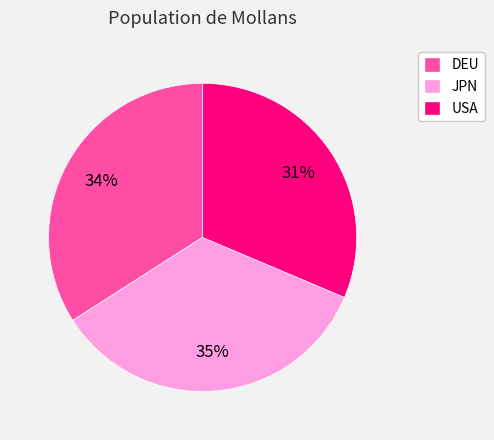

How many segments does this pie chart have?

3